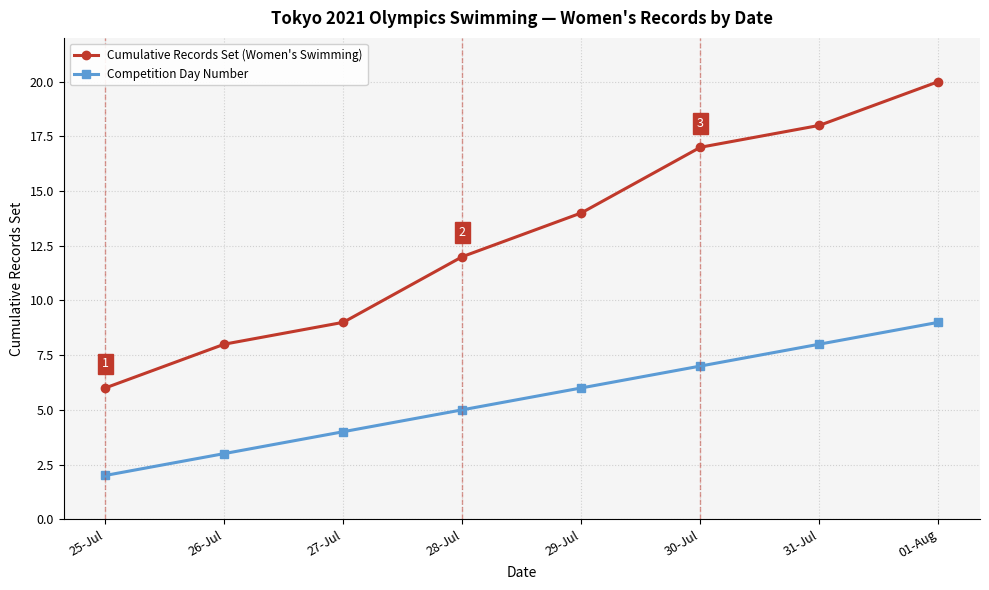

Rank the series at 28-Jul from lowest to highest value.

Competition Day Number, Cumulative Records Set (Women's Swimming)